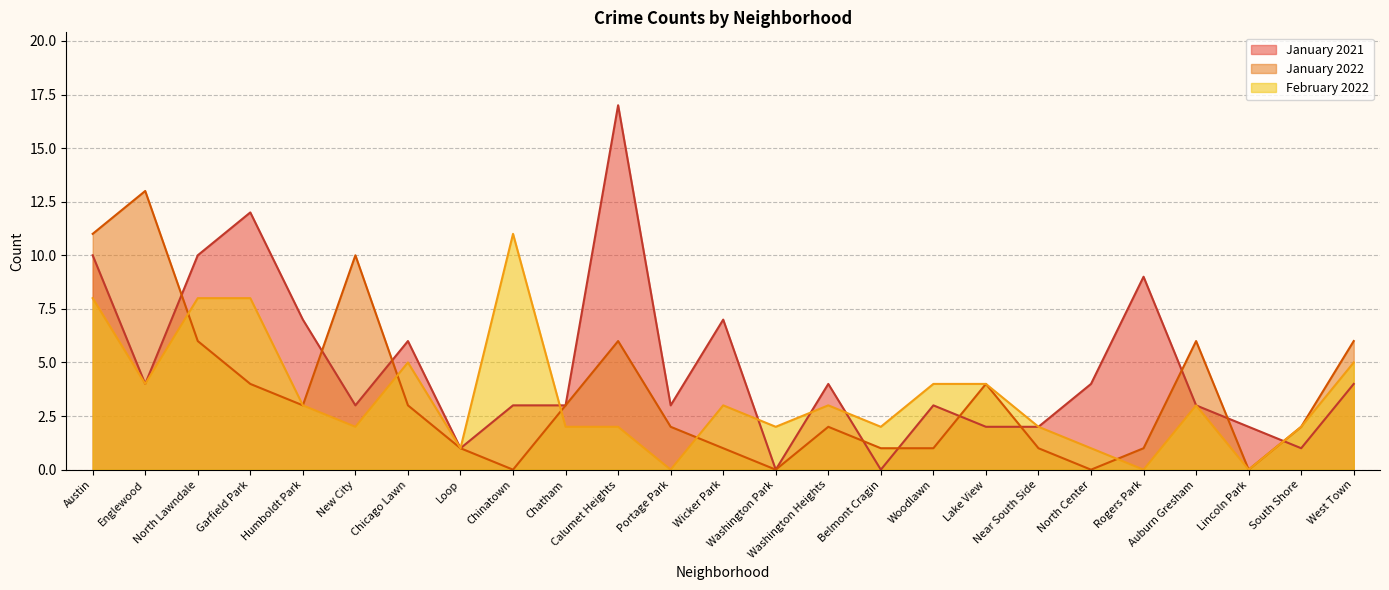

True or false: January 2021 has a value of 18 at Garfield Park.

False